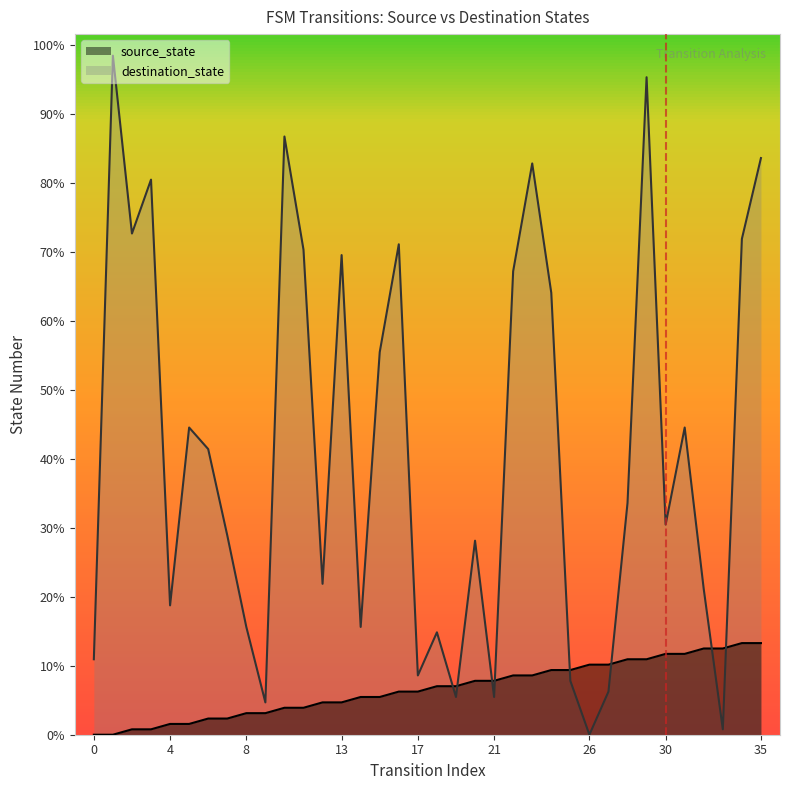

Between 12 and 15, which series saw the biggest shift?

destination_state